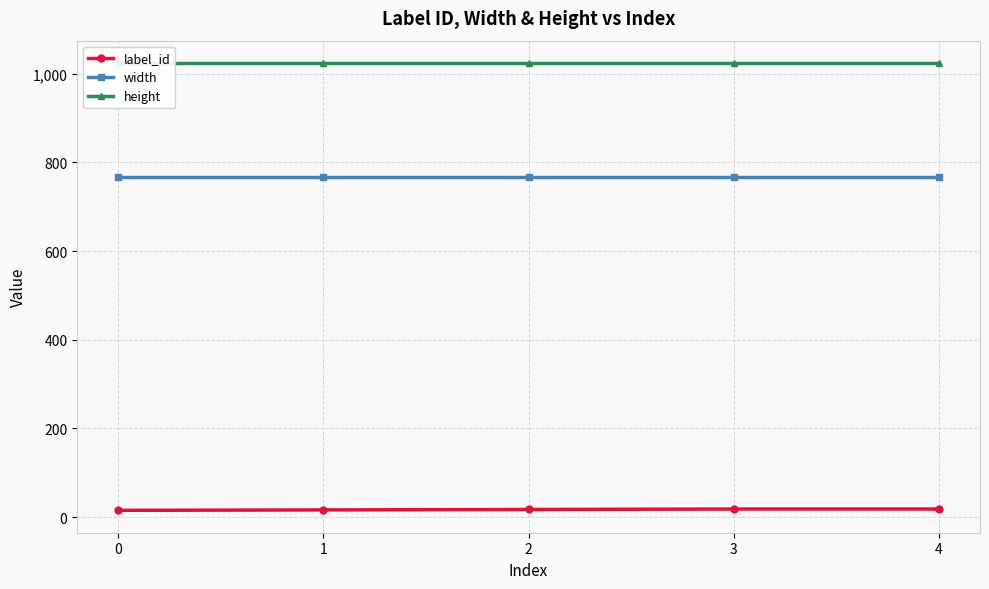

Which series has the largest range (max minus min)?

label_id